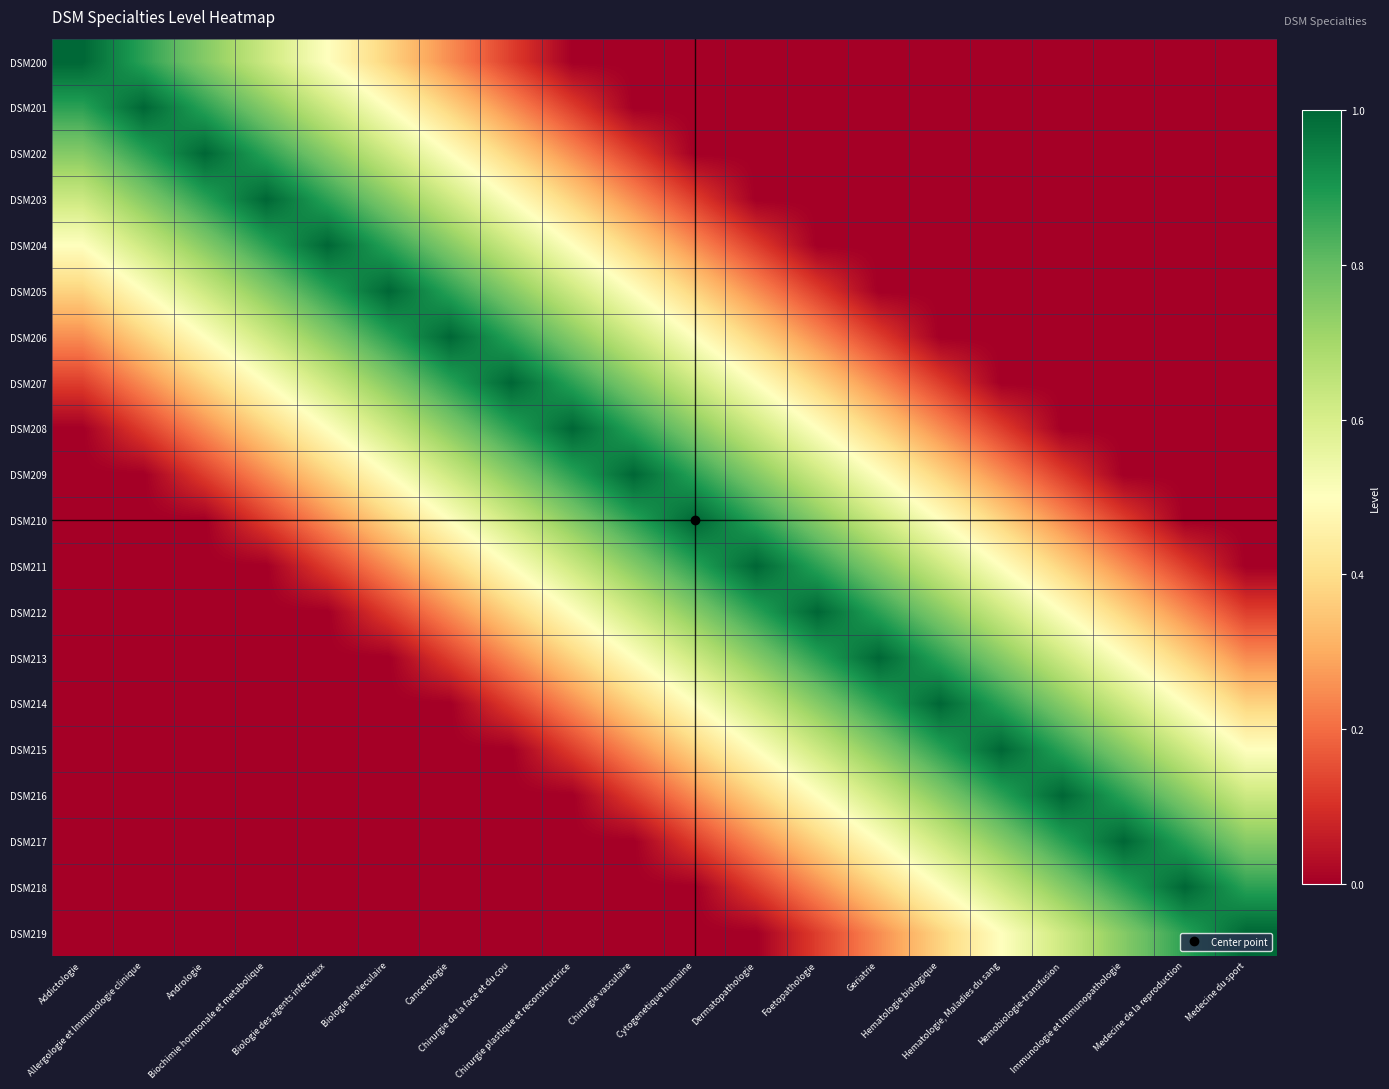

Reading left to right, transcribe all the data shown in this chart.

DSM200: Addictologie=1.0	Allergologie et Immunologie clinique=0.9	Andrologie=0.8	Biochimie hormonale et metabolique=0.6	Biologie des agents infectieux=0.5	Biologie moleculaire=0.4	Cancerologie=0.2	Chirurgie de la face et du cou=0.1	Chirurgie plastique et reconstructrice=0.0	Chirurgie vasculaire=0.0	Cytogenetique humaine=0.0	Dermatopathologie=0.0	Foetopathologie=0.0	Geriatrie=0.0	Hematologie biologique=0.0	Hematologie, Maladies du sang=0.0	Hemobiologie-transfusion=0.0	Immunologie et Immunopathologie=0.0	Medecine de la reproduction=0.0	Medecine du sport=0.0
DSM201: Addictologie=0.9	Allergologie et Immunologie clinique=1.0	Andrologie=0.9	Biochimie hormonale et metabolique=0.8	Biologie des agents infectieux=0.6	Biologie moleculaire=0.5	Cancerologie=0.4	Chirurgie de la face et du cou=0.2	Chirurgie plastique et reconstructrice=0.1	Chirurgie vasculaire=0.0	Cytogenetique humaine=0.0	Dermatopathologie=0.0	Foetopathologie=0.0	Geriatrie=0.0	Hematologie biologique=0.0	Hematologie, Maladies du sang=0.0	Hemobiologie-transfusion=0.0	Immunologie et Immunopathologie=0.0	Medecine de la reproduction=0.0	Medecine du sport=0.0
DSM202: Addictologie=0.8	Allergologie et Immunologie clinique=0.9	Andrologie=1.0	Biochimie hormonale et metabolique=0.9	Biologie des agents infectieux=0.8	Biologie moleculaire=0.6	Cancerologie=0.5	Chirurgie de la face et du cou=0.4	Chirurgie plastique et reconstructrice=0.2	Chirurgie vasculaire=0.1	Cytogenetique humaine=0.0	Dermatopathologie=0.0	Foetopathologie=0.0	Geriatrie=0.0	Hematologie biologique=0.0	Hematologie, Maladies du sang=0.0	Hemobiologie-transfusion=0.0	Immunologie et Immunopathologie=0.0	Medecine de la reproduction=0.0	Medecine du sport=0.0
DSM203: Addictologie=0.6	Allergologie et Immunologie clinique=0.8	Andrologie=0.9	Biochimie hormonale et metabolique=1.0	Biologie des agents infectieux=0.9	Biologie moleculaire=0.8	Cancerologie=0.6	Chirurgie de la face et du cou=0.5	Chirurgie plastique et reconstructrice=0.4	Chirurgie vasculaire=0.2	Cytogenetique humaine=0.1	Dermatopathologie=0.0	Foetopathologie=0.0	Geriatrie=0.0	Hematologie biologique=0.0	Hematologie, Maladies du sang=0.0	Hemobiologie-transfusion=0.0	Immunologie et Immunopathologie=0.0	Medecine de la reproduction=0.0	Medecine du sport=0.0
DSM204: Addictologie=0.5	Allergologie et Immunologie clinique=0.6	Andrologie=0.8	Biochimie hormonale et metabolique=0.9	Biologie des agents infectieux=1.0	Biologie moleculaire=0.9	Cancerologie=0.8	Chirurgie de la face et du cou=0.6	Chirurgie plastique et reconstructrice=0.5	Chirurgie vasculaire=0.4	Cytogenetique humaine=0.2	Dermatopathologie=0.1	Foetopathologie=0.0	Geriatrie=0.0	Hematologie biologique=0.0	Hematologie, Maladies du sang=0.0	Hemobiologie-transfusion=0.0	Immunologie et Immunopathologie=0.0	Medecine de la reproduction=0.0	Medecine du sport=0.0
DSM205: Addictologie=0.4	Allergologie et Immunologie clinique=0.5	Andrologie=0.6	Biochimie hormonale et metabolique=0.8	Biologie des agents infectieux=0.9	Biologie moleculaire=1.0	Cancerologie=0.9	Chirurgie de la face et du cou=0.8	Chirurgie plastique et reconstructrice=0.6	Chirurgie vasculaire=0.5	Cytogenetique humaine=0.4	Dermatopathologie=0.2	Foetopathologie=0.1	Geriatrie=0.0	Hematologie biologique=0.0	Hematologie, Maladies du sang=0.0	Hemobiologie-transfusion=0.0	Immunologie et Immunopathologie=0.0	Medecine de la reproduction=0.0	Medecine du sport=0.0
DSM206: Addictologie=0.2	Allergologie et Immunologie clinique=0.4	Andrologie=0.5	Biochimie hormonale et metabolique=0.6	Biologie des agents infectieux=0.8	Biologie moleculaire=0.9	Cancerologie=1.0	Chirurgie de la face et du cou=0.9	Chirurgie plastique et reconstructrice=0.8	Chirurgie vasculaire=0.6	Cytogenetique humaine=0.5	Dermatopathologie=0.4	Foetopathologie=0.2	Geriatrie=0.1	Hematologie biologique=0.0	Hematologie, Maladies du sang=0.0	Hemobiologie-transfusion=0.0	Immunologie et Immunopathologie=0.0	Medecine de la reproduction=0.0	Medecine du sport=0.0
DSM207: Addictologie=0.1	Allergologie et Immunologie clinique=0.2	Andrologie=0.4	Biochimie hormonale et metabolique=0.5	Biologie des agents infectieux=0.6	Biologie moleculaire=0.8	Cancerologie=0.9	Chirurgie de la face et du cou=1.0	Chirurgie plastique et reconstructrice=0.9	Chirurgie vasculaire=0.8	Cytogenetique humaine=0.6	Dermatopathologie=0.5	Foetopathologie=0.4	Geriatrie=0.2	Hematologie biologique=0.1	Hematologie, Maladies du sang=0.0	Hemobiologie-transfusion=0.0	Immunologie et Immunopathologie=0.0	Medecine de la reproduction=0.0	Medecine du sport=0.0
DSM208: Addictologie=0.0	Allergologie et Immunologie clinique=0.1	Andrologie=0.2	Biochimie hormonale et metabolique=0.4	Biologie des agents infectieux=0.5	Biologie moleculaire=0.6	Cancerologie=0.8	Chirurgie de la face et du cou=0.9	Chirurgie plastique et reconstructrice=1.0	Chirurgie vasculaire=0.9	Cytogenetique humaine=0.8	Dermatopathologie=0.6	Foetopathologie=0.5	Geriatrie=0.4	Hematologie biologique=0.2	Hematologie, Maladies du sang=0.1	Hemobiologie-transfusion=0.0	Immunologie et Immunopathologie=0.0	Medecine de la reproduction=0.0	Medecine du sport=0.0
DSM209: Addictologie=0.0	Allergologie et Immunologie clinique=0.0	Andrologie=0.1	Biochimie hormonale et metabolique=0.2	Biologie des agents infectieux=0.4	Biologie moleculaire=0.5	Cancerologie=0.6	Chirurgie de la face et du cou=0.8	Chirurgie plastique et reconstructrice=0.9	Chirurgie vasculaire=1.0	Cytogenetique humaine=0.9	Dermatopathologie=0.8	Foetopathologie=0.6	Geriatrie=0.5	Hematologie biologique=0.4	Hematologie, Maladies du sang=0.2	Hemobiologie-transfusion=0.1	Immunologie et Immunopathologie=0.0	Medecine de la reproduction=0.0	Medecine du sport=0.0
DSM210: Addictologie=0.0	Allergologie et Immunologie clinique=0.0	Andrologie=0.0	Biochimie hormonale et metabolique=0.1	Biologie des agents infectieux=0.2	Biologie moleculaire=0.4	Cancerologie=0.5	Chirurgie de la face et du cou=0.6	Chirurgie plastique et reconstructrice=0.8	Chirurgie vasculaire=0.9	Cytogenetique humaine=1.0	Dermatopathologie=0.9	Foetopathologie=0.8	Geriatrie=0.6	Hematologie biologique=0.5	Hematologie, Maladies du sang=0.4	Hemobiologie-transfusion=0.2	Immunologie et Immunopathologie=0.1	Medecine de la reproduction=0.0	Medecine du sport=0.0
DSM211: Addictologie=0.0	Allergologie et Immunologie clinique=0.0	Andrologie=0.0	Biochimie hormonale et metabolique=0.0	Biologie des agents infectieux=0.1	Biologie moleculaire=0.2	Cancerologie=0.4	Chirurgie de la face et du cou=0.5	Chirurgie plastique et reconstructrice=0.6	Chirurgie vasculaire=0.8	Cytogenetique humaine=0.9	Dermatopathologie=1.0	Foetopathologie=0.9	Geriatrie=0.8	Hematologie biologique=0.6	Hematologie, Maladies du sang=0.5	Hemobiologie-transfusion=0.4	Immunologie et Immunopathologie=0.2	Medecine de la reproduction=0.1	Medecine du sport=0.0
DSM212: Addictologie=0.0	Allergologie et Immunologie clinique=0.0	Andrologie=0.0	Biochimie hormonale et metabolique=0.0	Biologie des agents infectieux=0.0	Biologie moleculaire=0.1	Cancerologie=0.2	Chirurgie de la face et du cou=0.4	Chirurgie plastique et reconstructrice=0.5	Chirurgie vasculaire=0.6	Cytogenetique humaine=0.8	Dermatopathologie=0.9	Foetopathologie=1.0	Geriatrie=0.9	Hematologie biologique=0.8	Hematologie, Maladies du sang=0.6	Hemobiologie-transfusion=0.5	Immunologie et Immunopathologie=0.4	Medecine de la reproduction=0.2	Medecine du sport=0.1
DSM213: Addictologie=0.0	Allergologie et Immunologie clinique=0.0	Andrologie=0.0	Biochimie hormonale et metabolique=0.0	Biologie des agents infectieux=0.0	Biologie moleculaire=0.0	Cancerologie=0.1	Chirurgie de la face et du cou=0.2	Chirurgie plastique et reconstructrice=0.4	Chirurgie vasculaire=0.5	Cytogenetique humaine=0.6	Dermatopathologie=0.8	Foetopathologie=0.9	Geriatrie=1.0	Hematologie biologique=0.9	Hematologie, Maladies du sang=0.8	Hemobiologie-transfusion=0.6	Immunologie et Immunopathologie=0.5	Medecine de la reproduction=0.4	Medecine du sport=0.2
DSM214: Addictologie=0.0	Allergologie et Immunologie clinique=0.0	Andrologie=0.0	Biochimie hormonale et metabolique=0.0	Biologie des agents infectieux=0.0	Biologie moleculaire=0.0	Cancerologie=0.0	Chirurgie de la face et du cou=0.1	Chirurgie plastique et reconstructrice=0.2	Chirurgie vasculaire=0.4	Cytogenetique humaine=0.5	Dermatopathologie=0.6	Foetopathologie=0.8	Geriatrie=0.9	Hematologie biologique=1.0	Hematologie, Maladies du sang=0.9	Hemobiologie-transfusion=0.8	Immunologie et Immunopathologie=0.6	Medecine de la reproduction=0.5	Medecine du sport=0.4
DSM215: Addictologie=0.0	Allergologie et Immunologie clinique=0.0	Andrologie=0.0	Biochimie hormonale et metabolique=0.0	Biologie des agents infectieux=0.0	Biologie moleculaire=0.0	Cancerologie=0.0	Chirurgie de la face et du cou=0.0	Chirurgie plastique et reconstructrice=0.1	Chirurgie vasculaire=0.2	Cytogenetique humaine=0.4	Dermatopathologie=0.5	Foetopathologie=0.6	Geriatrie=0.8	Hematologie biologique=0.9	Hematologie, Maladies du sang=1.0	Hemobiologie-transfusion=0.9	Immunologie et Immunopathologie=0.8	Medecine de la reproduction=0.6	Medecine du sport=0.5
DSM216: Addictologie=0.0	Allergologie et Immunologie clinique=0.0	Andrologie=0.0	Biochimie hormonale et metabolique=0.0	Biologie des agents infectieux=0.0	Biologie moleculaire=0.0	Cancerologie=0.0	Chirurgie de la face et du cou=0.0	Chirurgie plastique et reconstructrice=0.0	Chirurgie vasculaire=0.1	Cytogenetique humaine=0.2	Dermatopathologie=0.4	Foetopathologie=0.5	Geriatrie=0.6	Hematologie biologique=0.8	Hematologie, Maladies du sang=0.9	Hemobiologie-transfusion=1.0	Immunologie et Immunopathologie=0.9	Medecine de la reproduction=0.8	Medecine du sport=0.6
DSM217: Addictologie=0.0	Allergologie et Immunologie clinique=0.0	Andrologie=0.0	Biochimie hormonale et metabolique=0.0	Biologie des agents infectieux=0.0	Biologie moleculaire=0.0	Cancerologie=0.0	Chirurgie de la face et du cou=0.0	Chirurgie plastique et reconstructrice=0.0	Chirurgie vasculaire=0.0	Cytogenetique humaine=0.1	Dermatopathologie=0.2	Foetopathologie=0.4	Geriatrie=0.5	Hematologie biologique=0.6	Hematologie, Maladies du sang=0.8	Hemobiologie-transfusion=0.9	Immunologie et Immunopathologie=1.0	Medecine de la reproduction=0.9	Medecine du sport=0.8
DSM218: Addictologie=0.0	Allergologie et Immunologie clinique=0.0	Andrologie=0.0	Biochimie hormonale et metabolique=0.0	Biologie des agents infectieux=0.0	Biologie moleculaire=0.0	Cancerologie=0.0	Chirurgie de la face et du cou=0.0	Chirurgie plastique et reconstructrice=0.0	Chirurgie vasculaire=0.0	Cytogenetique humaine=0.0	Dermatopathologie=0.1	Foetopathologie=0.2	Geriatrie=0.4	Hematologie biologique=0.5	Hematologie, Maladies du sang=0.6	Hemobiologie-transfusion=0.8	Immunologie et Immunopathologie=0.9	Medecine de la reproduction=1.0	Medecine du sport=0.9
DSM219: Addictologie=0.0	Allergologie et Immunologie clinique=0.0	Andrologie=0.0	Biochimie hormonale et metabolique=0.0	Biologie des agents infectieux=0.0	Biologie moleculaire=0.0	Cancerologie=0.0	Chirurgie de la face et du cou=0.0	Chirurgie plastique et reconstructrice=0.0	Chirurgie vasculaire=0.0	Cytogenetique humaine=0.0	Dermatopathologie=0.0	Foetopathologie=0.1	Geriatrie=0.2	Hematologie biologique=0.4	Hematologie, Maladies du sang=0.5	Hemobiologie-transfusion=0.6	Immunologie et Immunopathologie=0.8	Medecine de la reproduction=0.9	Medecine du sport=1.0